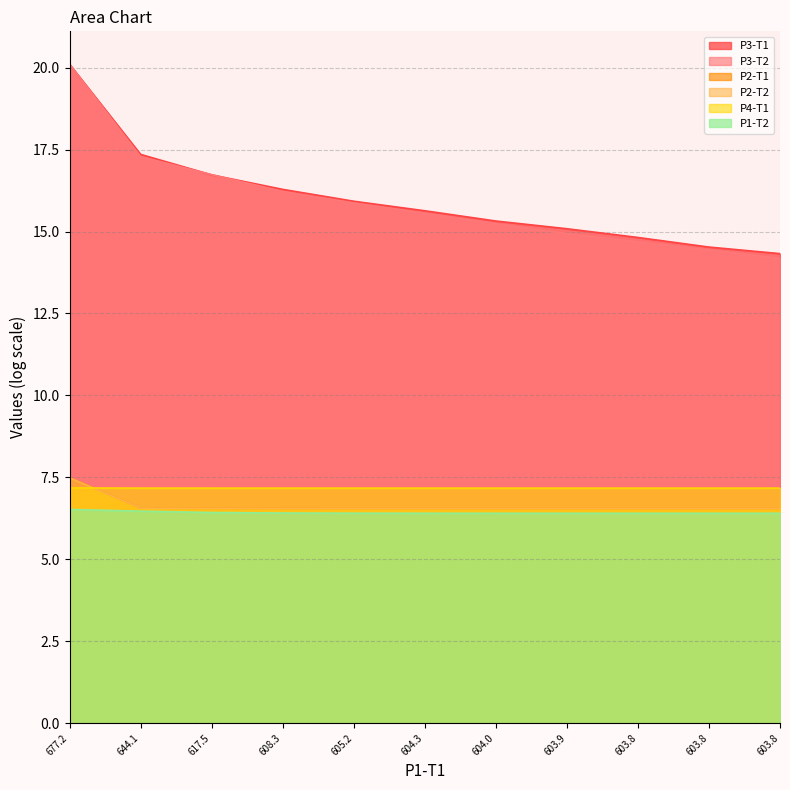

What position from the left is 677.2147792538146?

1